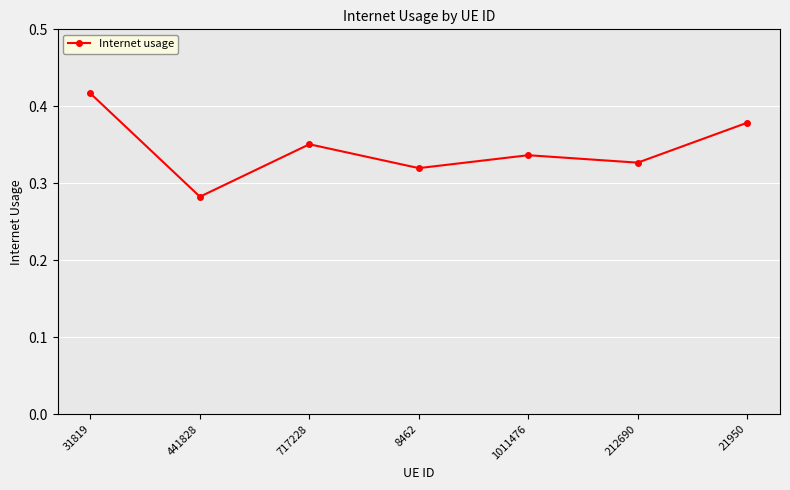

What position from the right is 441828?

6